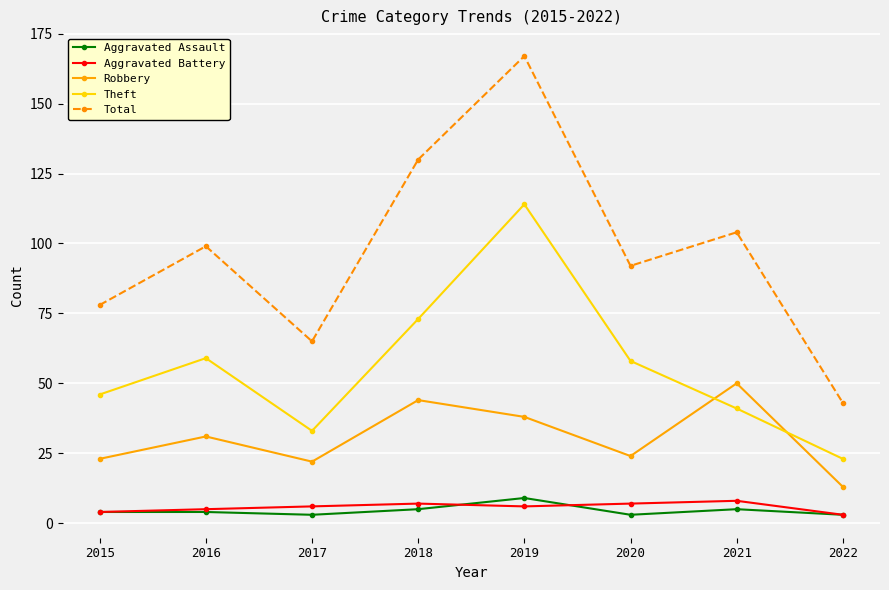

Read the Theft value at 2022, to the nearest 10.

20